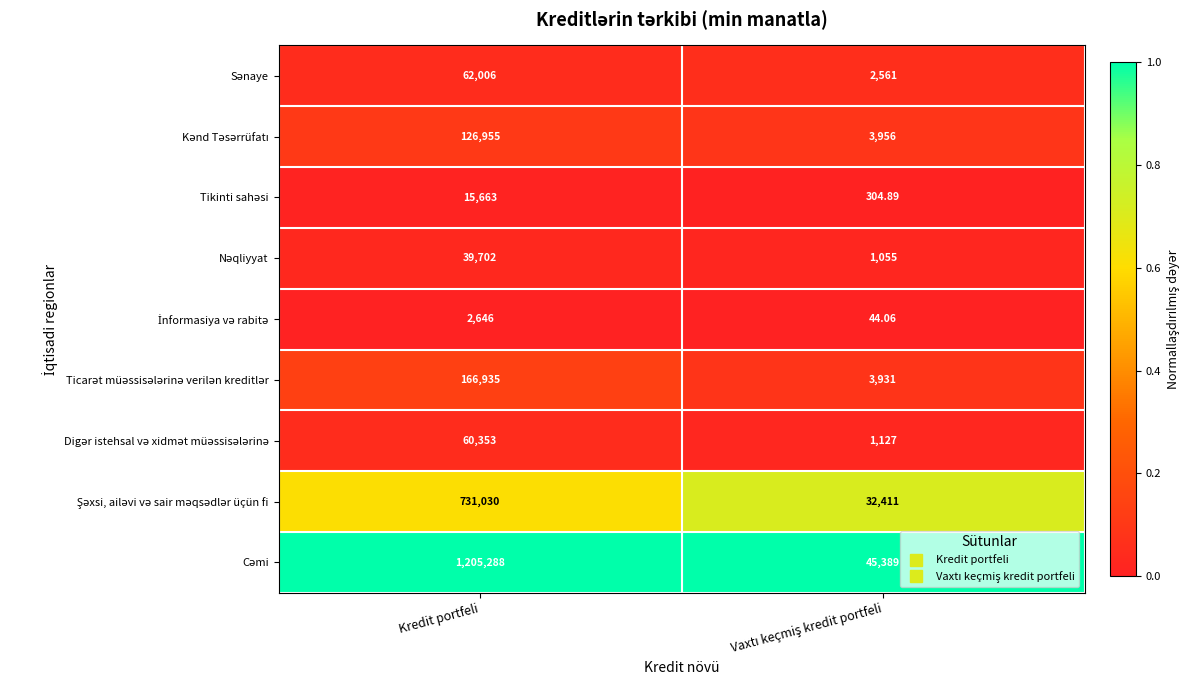

At which category is the sum across all series the highest?

Kredit portfeli